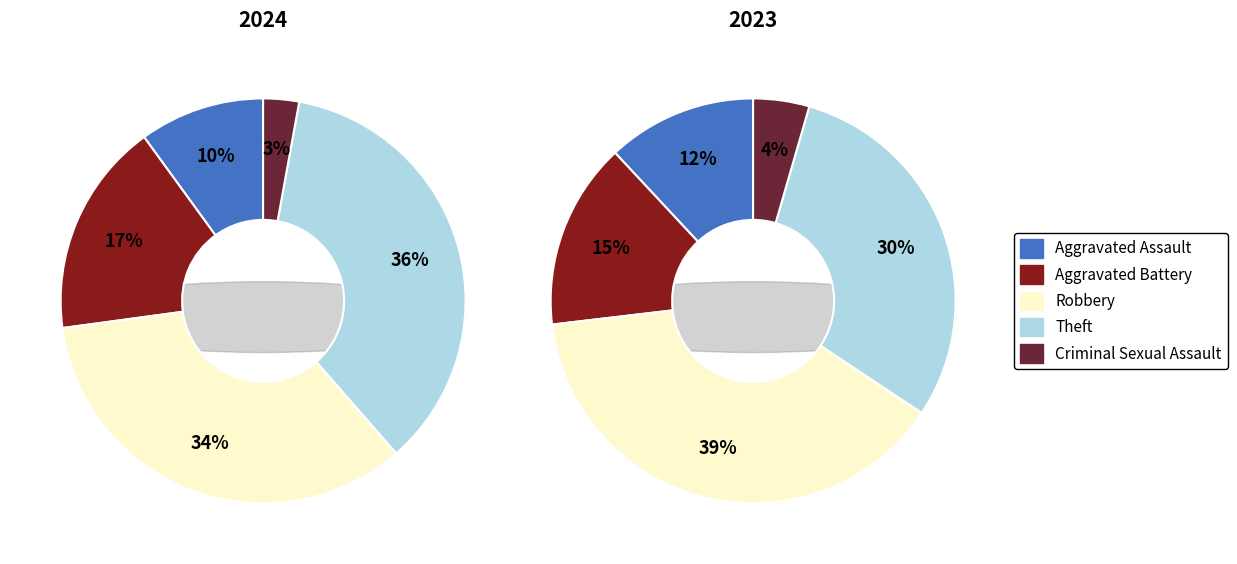

To the nearest percent, what portion does values_2024 represent?

10%